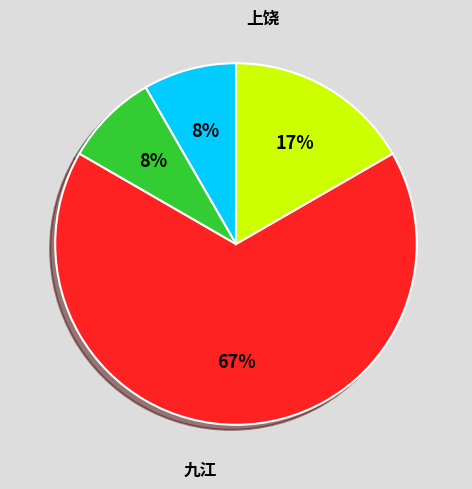

Which category accounts for the majority?

南昌